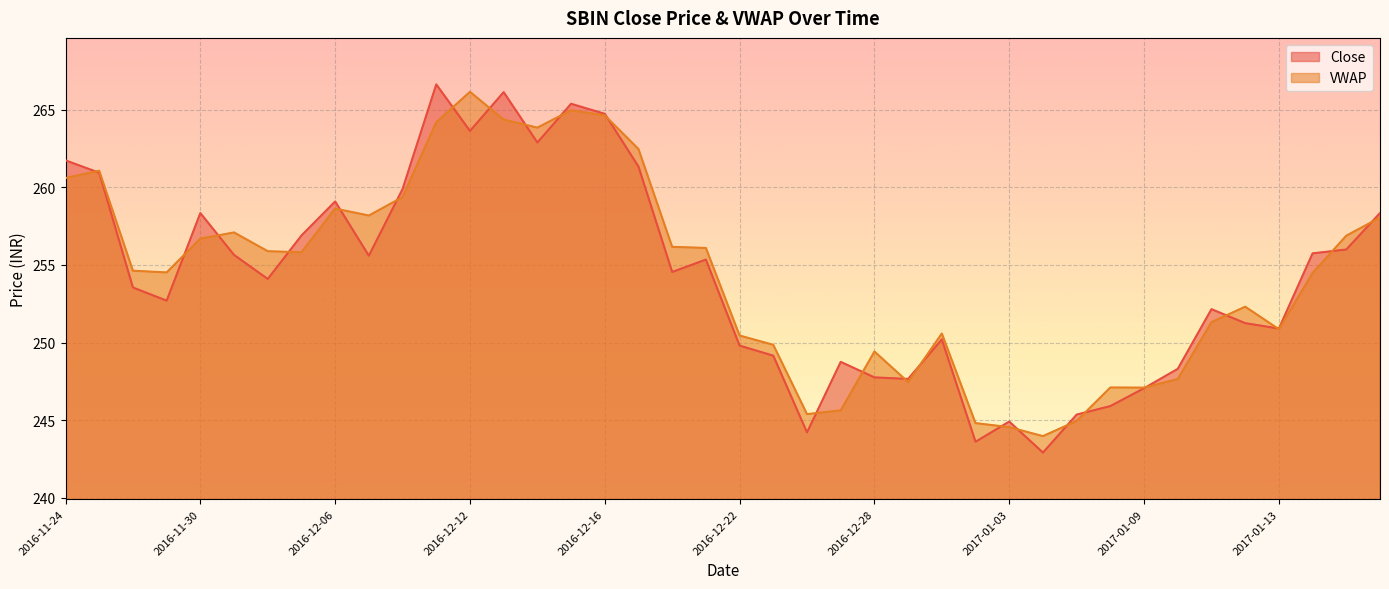

Which series has the largest total across all categories?

VWAP